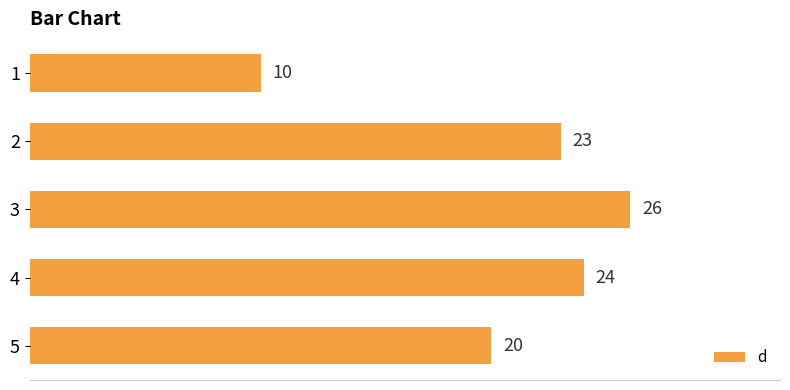

Reading bottom to top, what are all the values shown in this chart?

5=20	4=24	3=26	2=23	1=10